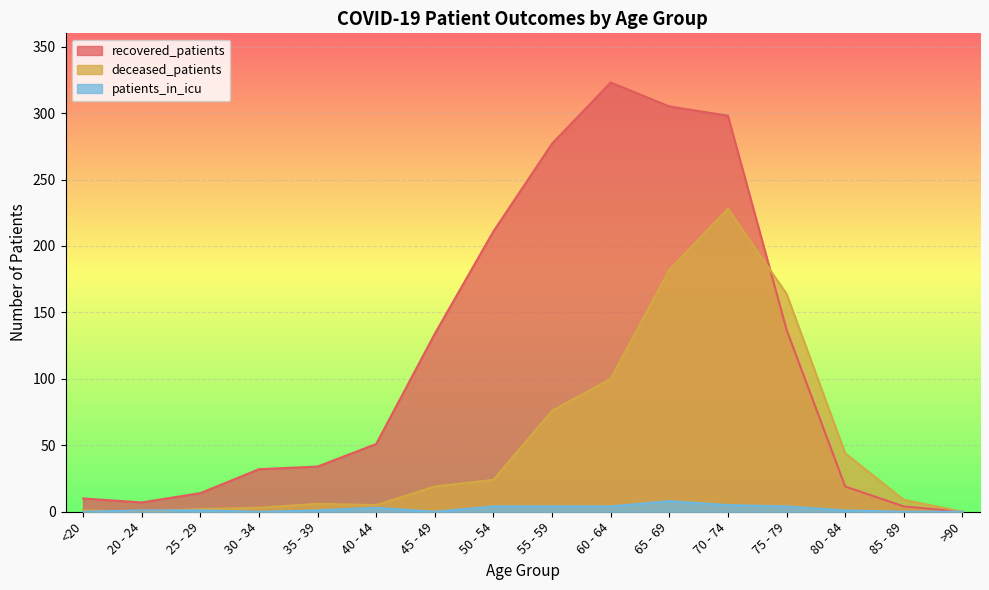

At which label does recovered_patients reach its minimum?

>90